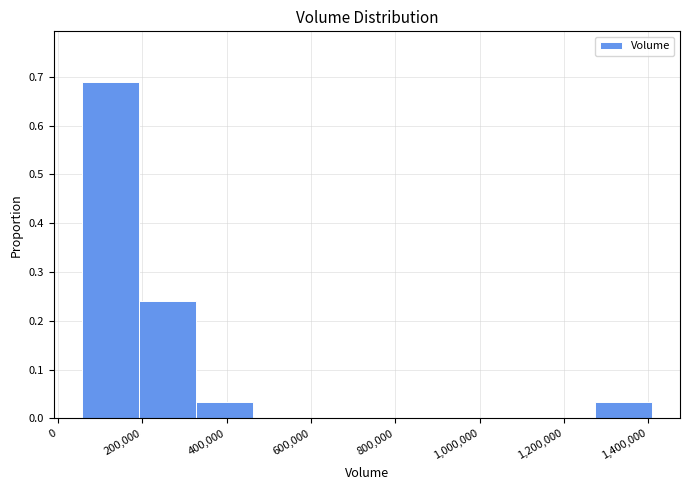

Reading left to right, transcribe this chart: for each bar, give the range it covers on the x-axis and its height. Neither the bar edges nor the heights are printed on the chart, so give them approximately, as read against the axes.

60000 to 200000: 0.69
200000 to 320000: 0.24
320000 to 460000: 0.03
460000 to 600000: 0
600000 to 740000: 0
740000 to 860000: 0
860000 to 1000000: 0
1000000 to 1140000: 0
1140000 to 1280000: 0
1280000 to 1400000: 0.03